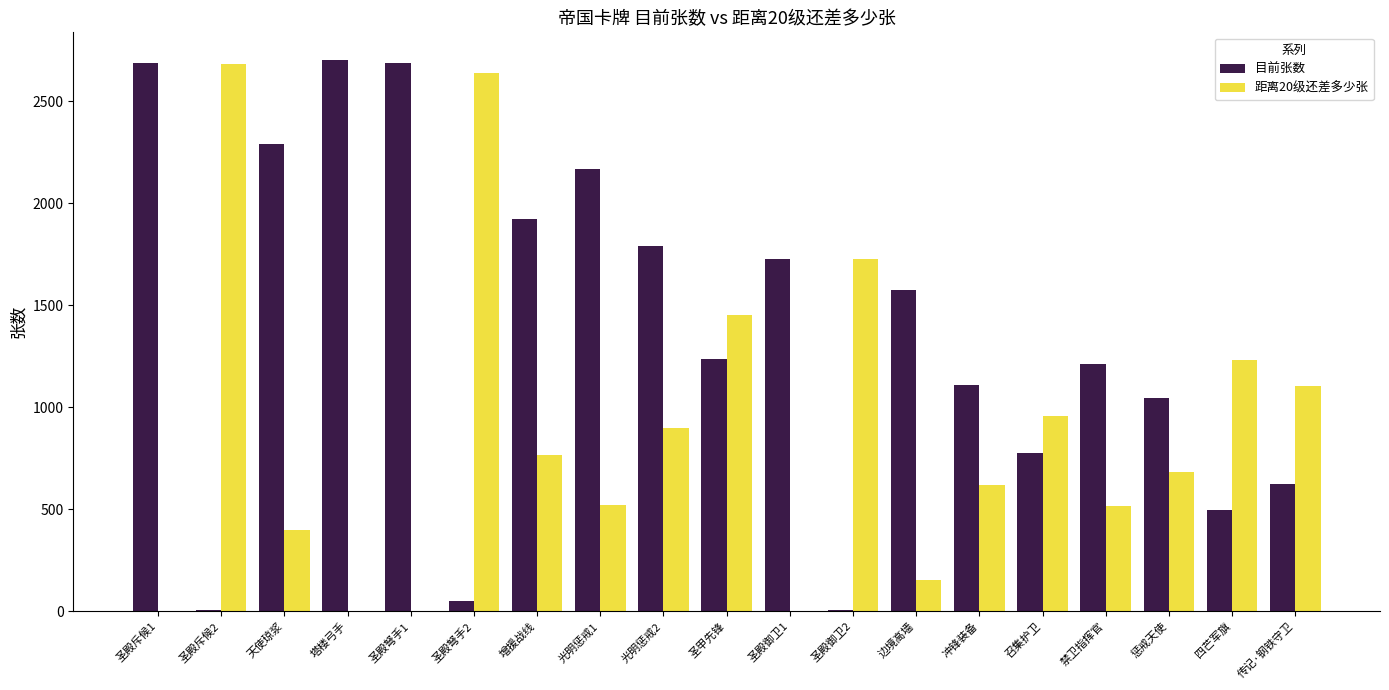

At which label does 距离20级还差多少张 reach its peak?

圣殿斥候2